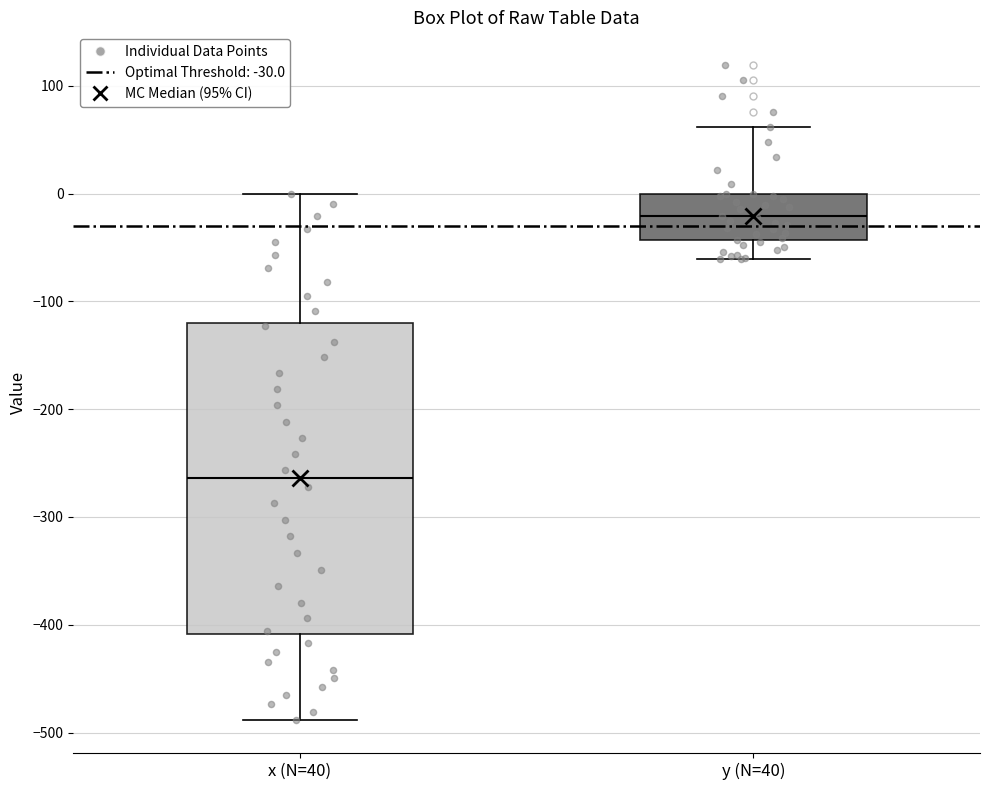

Which box's median line is the lowest?

x (N=40)